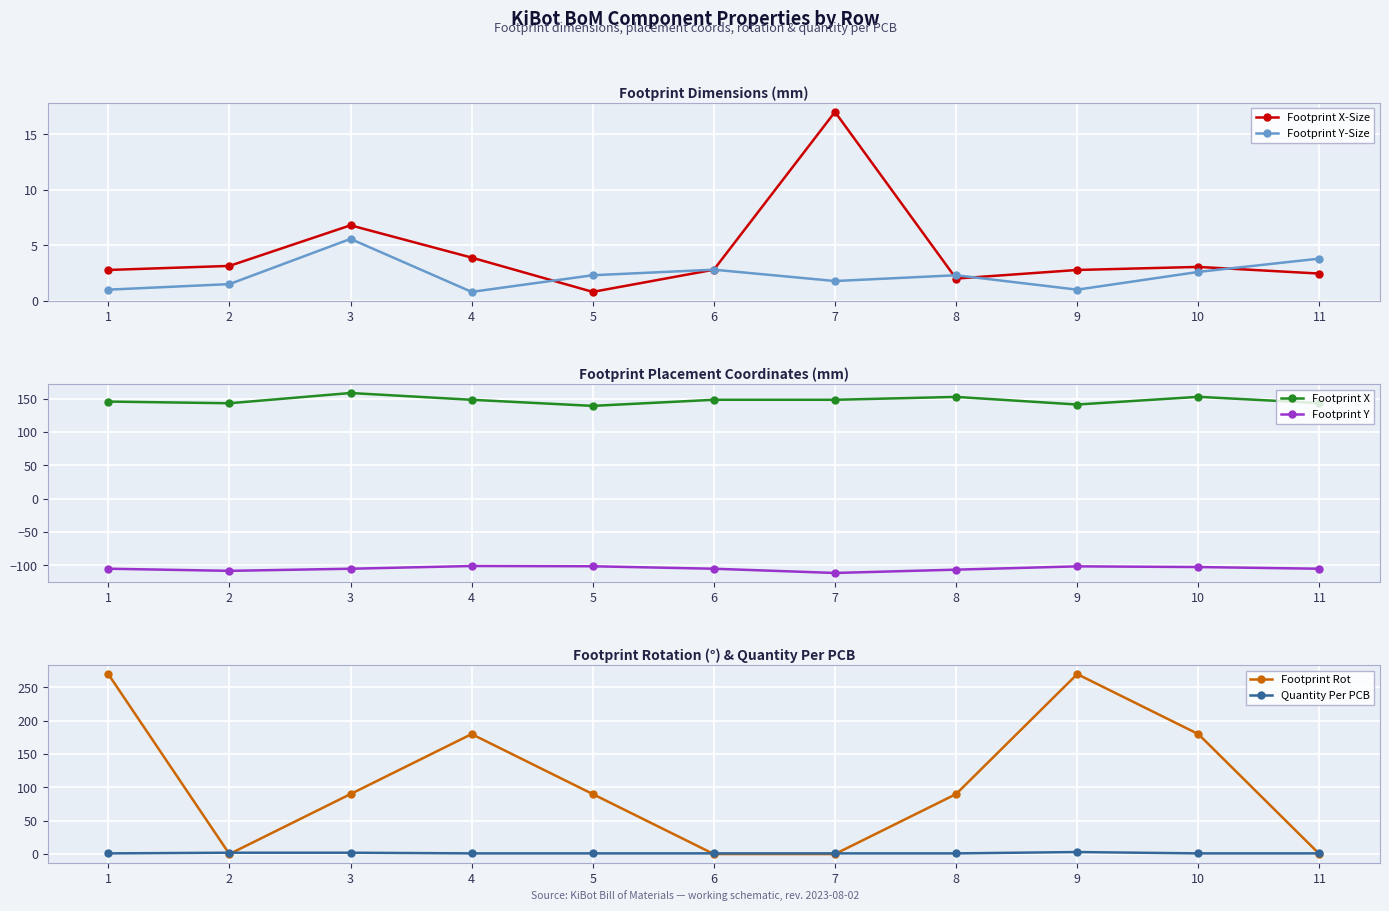

Which category has the lowest value in the Footprint X series?

5